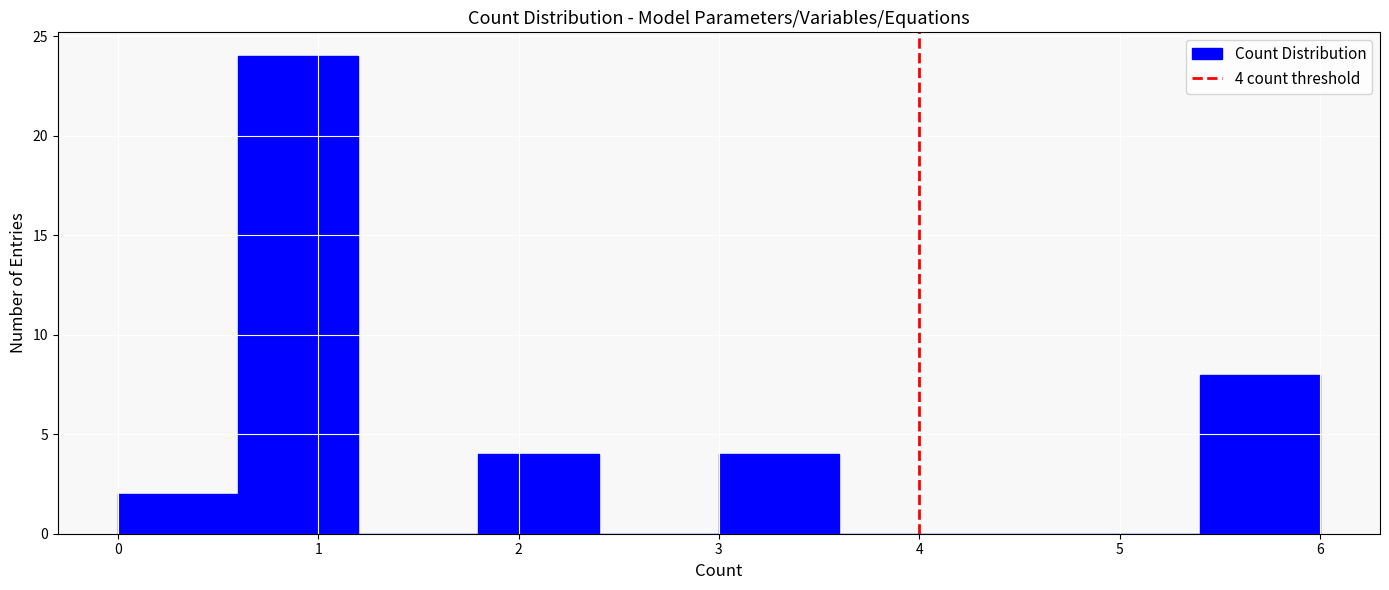

Over which range of the x-axis is the bar tallest?

0.6 to 1.2